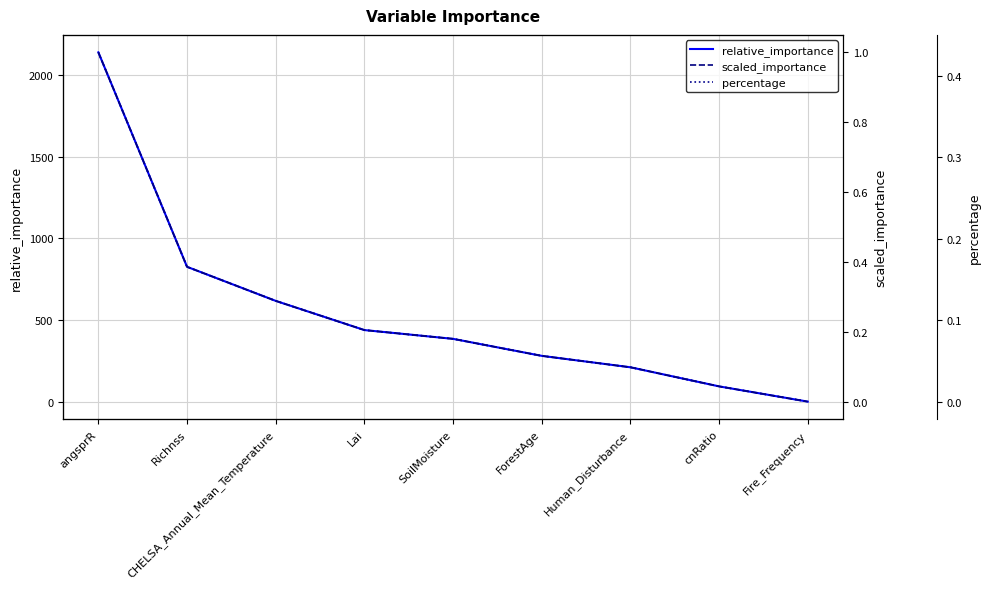

What is the maximum value shown in the chart?

2137.5